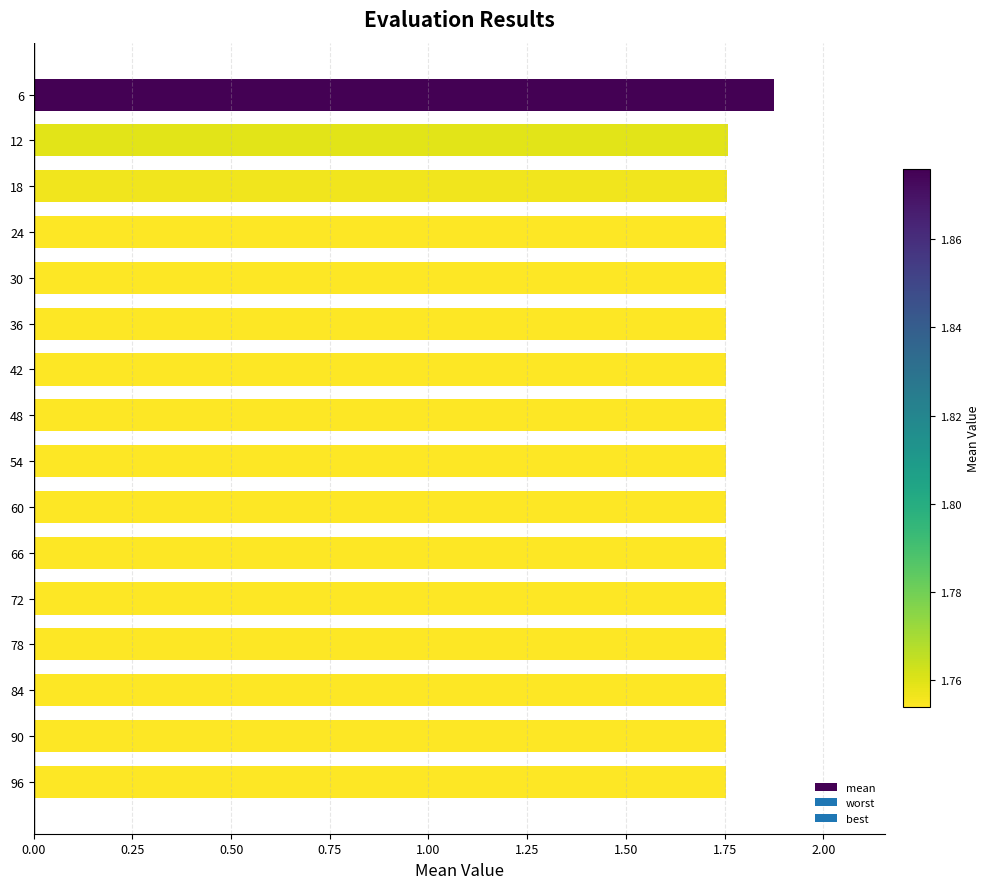

Is it true that the value at 48 is 2.5?

False